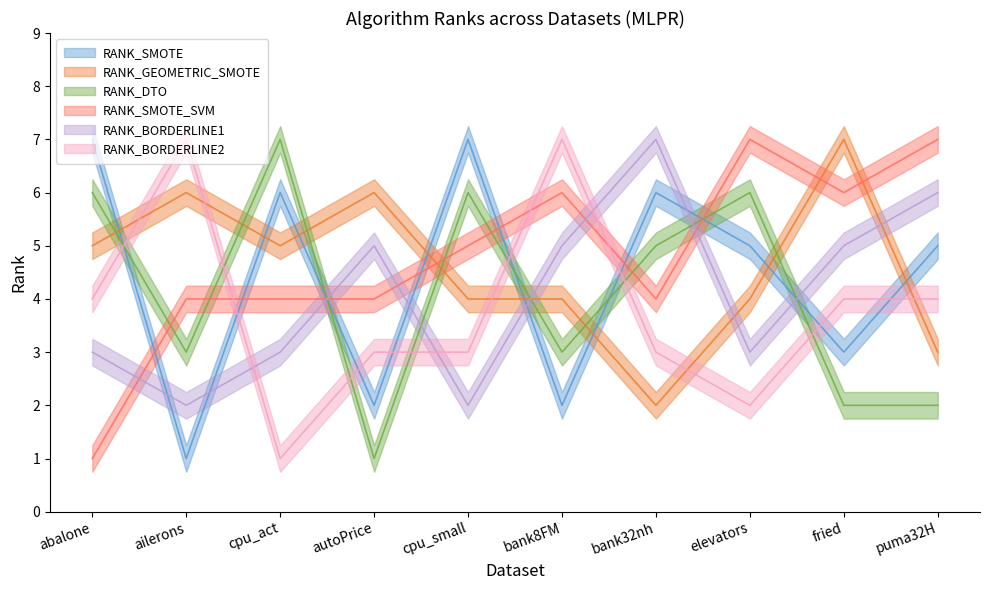

Which series changed the most between autoPrice and cpu_small?

RANK_SMOTE